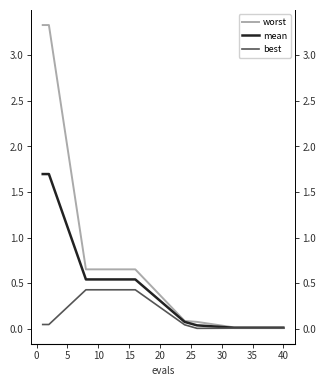

True or false: mean and best intersect in this chart.

False